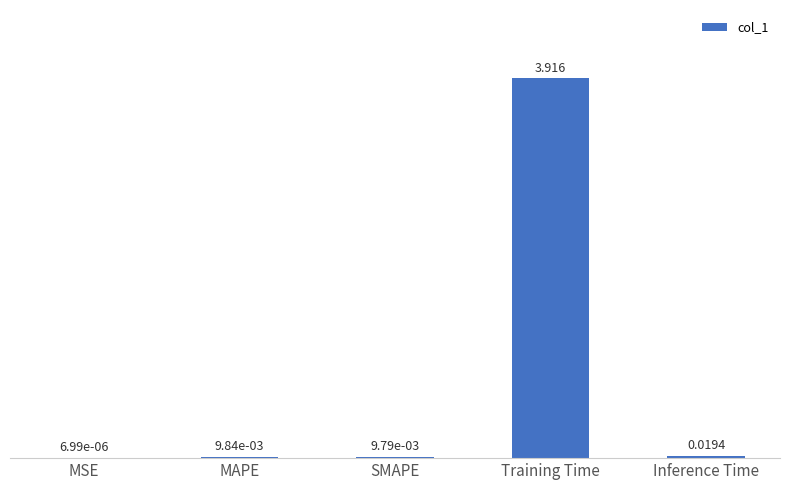

What is the difference between the values at MAPE and Training Time?

3.9